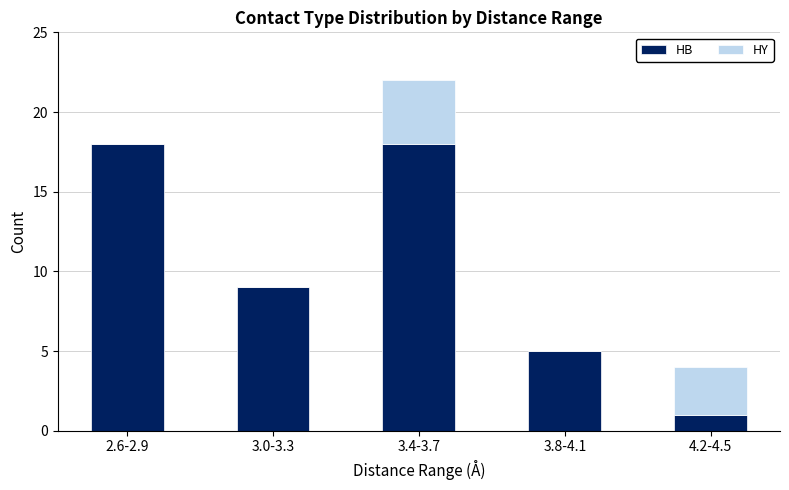

At which category is the sum across all series the highest?

3.4-3.7